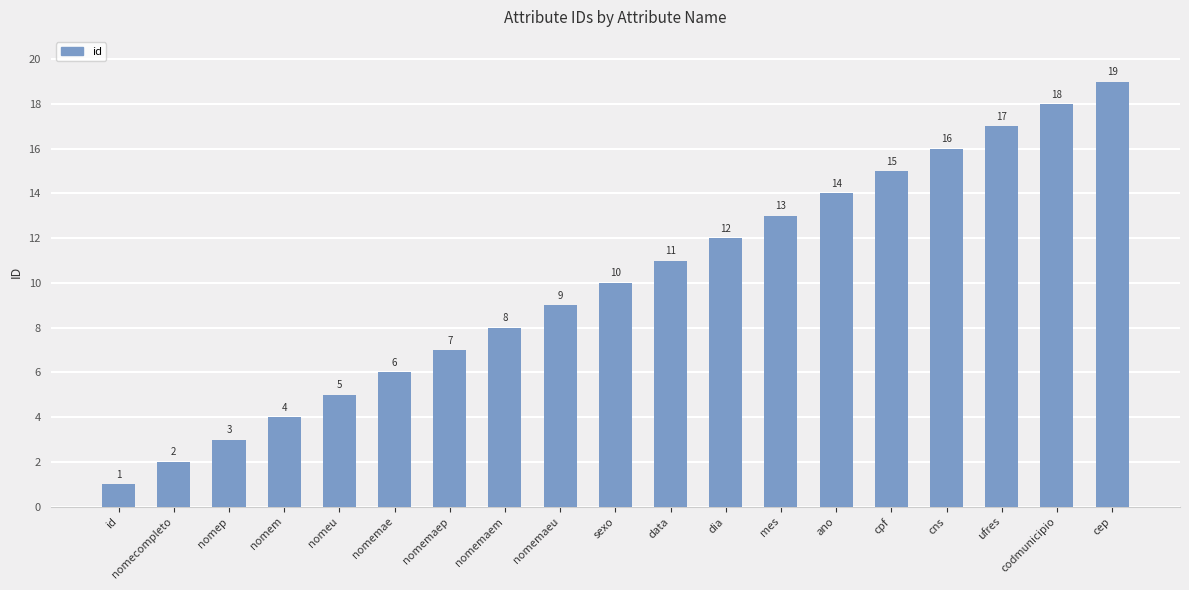

What is the difference between the maximum and minimum values?

18